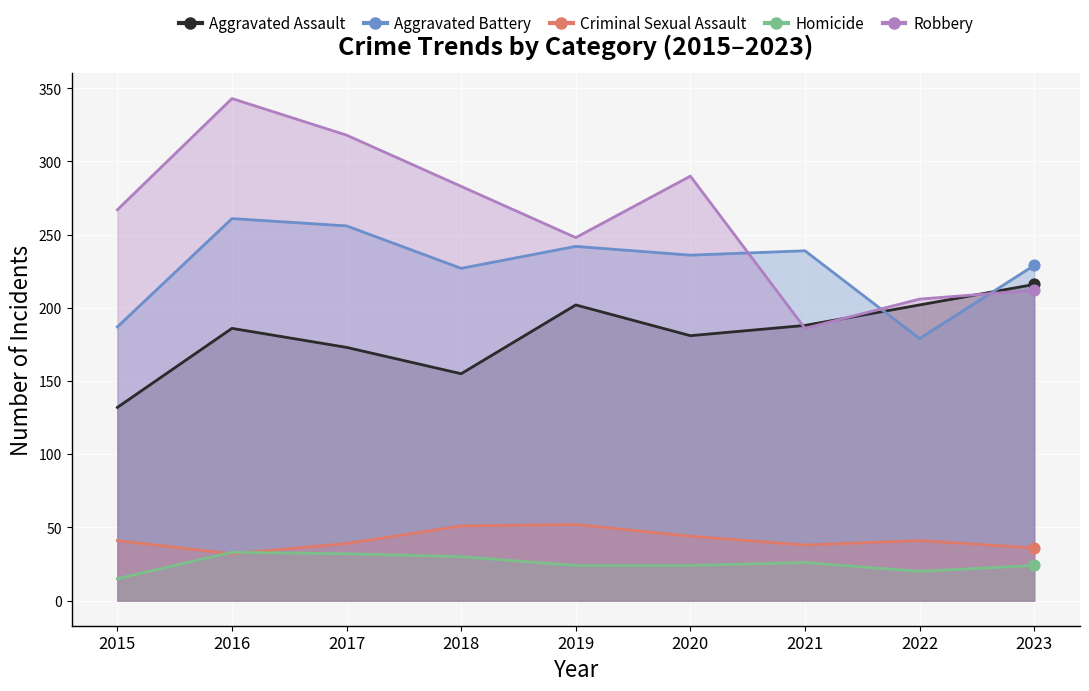

Which series contains the lowest Y value?

Homicide